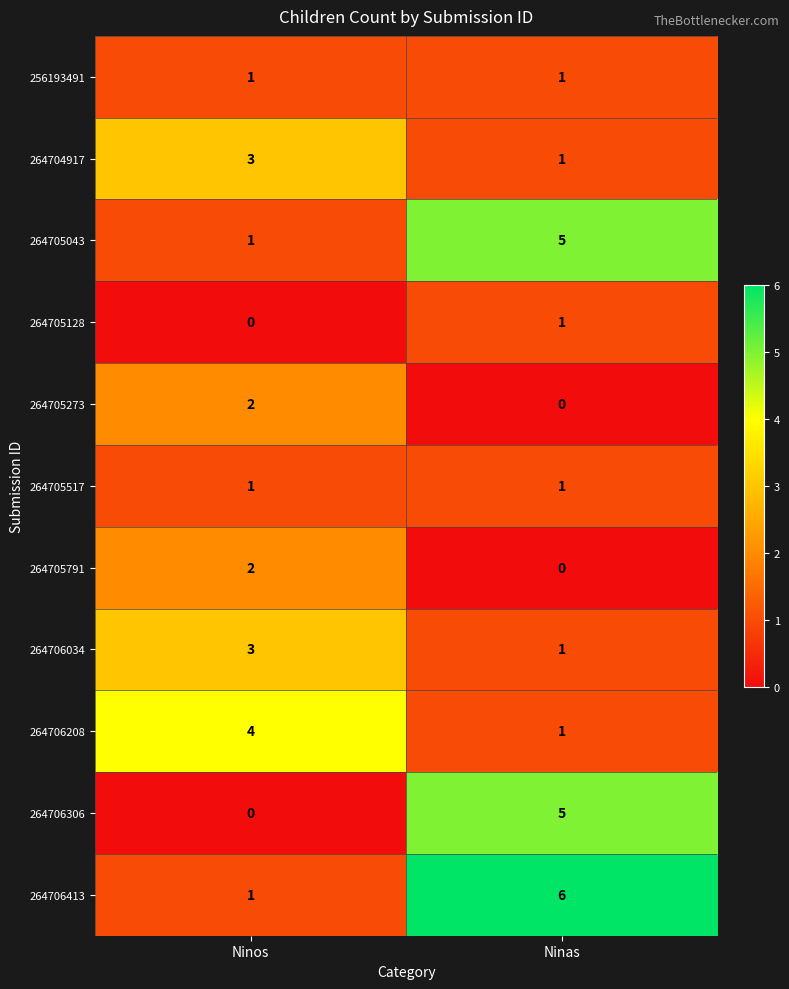

How many distinct data groups are displayed?

11